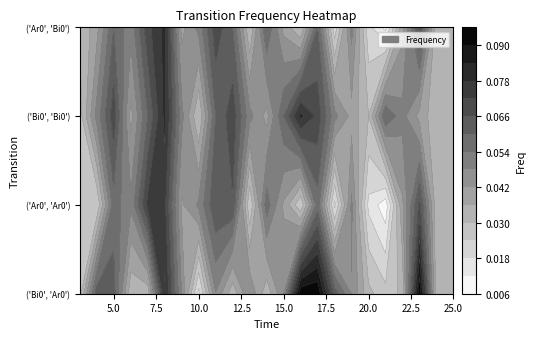

What is the difference between the maximum and minimum values in the ('Ar0', 'Bi0') series?

0.1